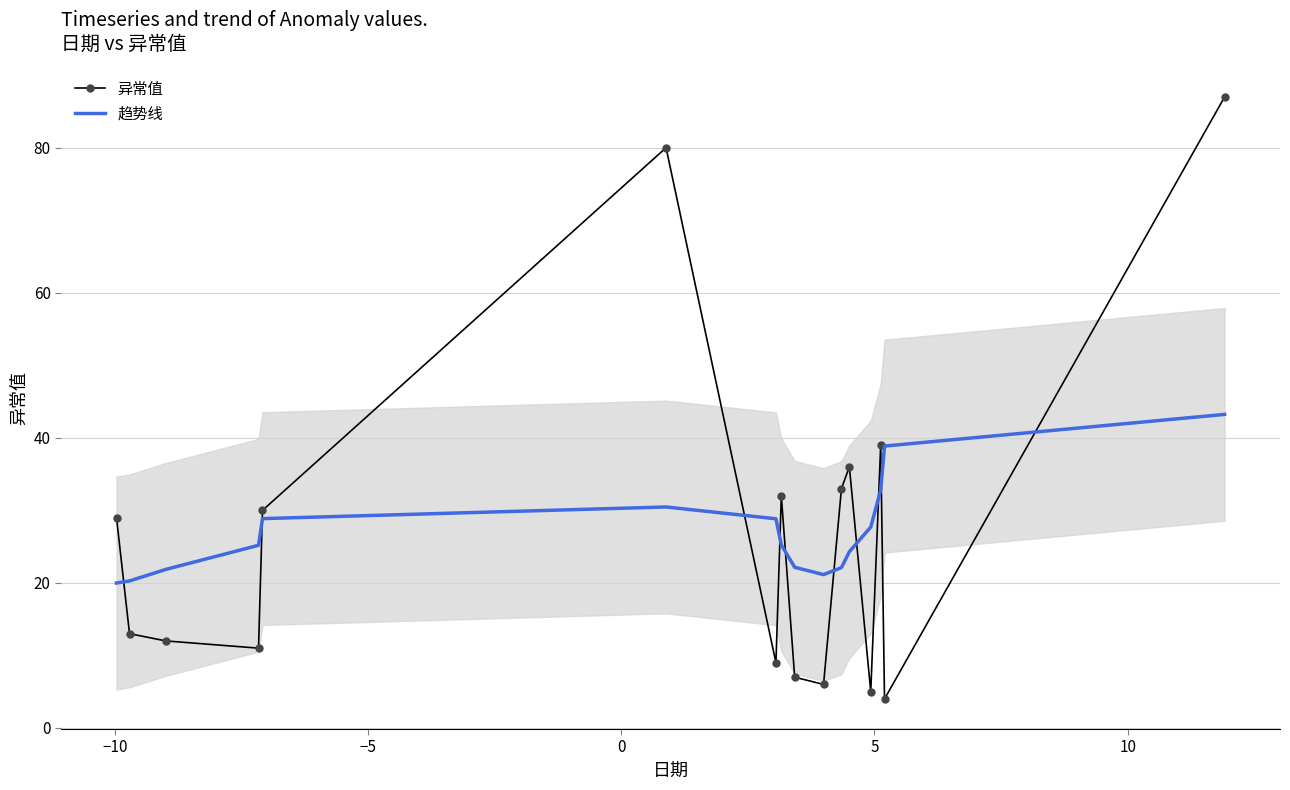

Which series ends up on top after the final intersection of 趋势线 and 异常值?

异常值